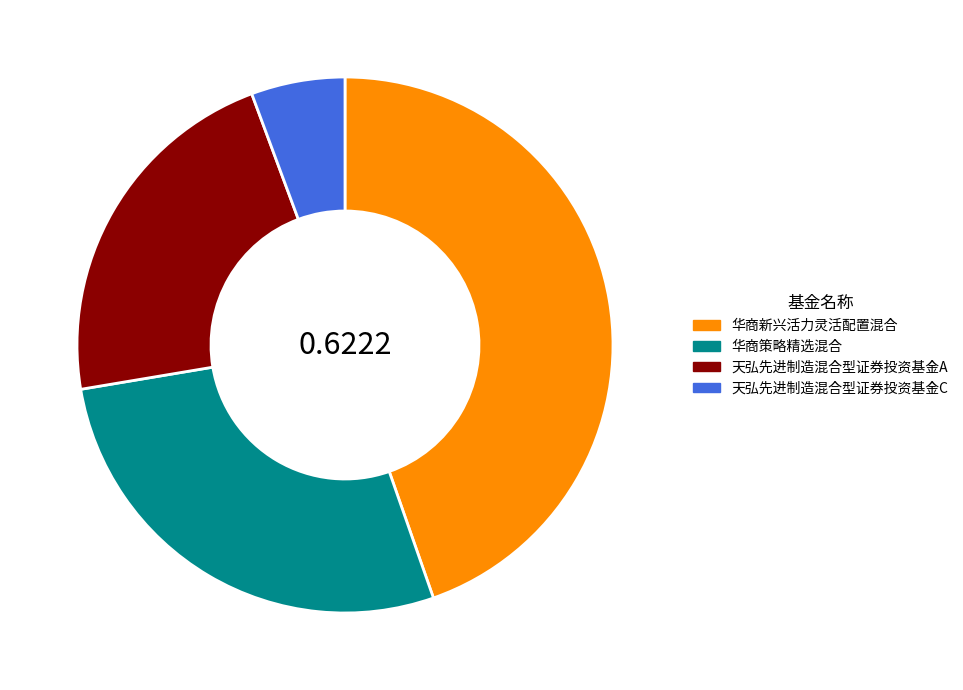

Between 华商策略精选混合 and 天弘先进制造混合型证券投资基金A, which is larger?

华商策略精选混合